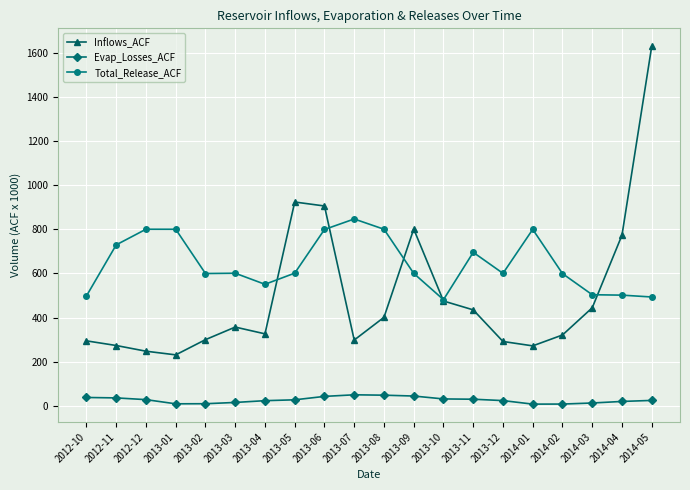

How many values in the Inflows_ACF series exceed 356?

10